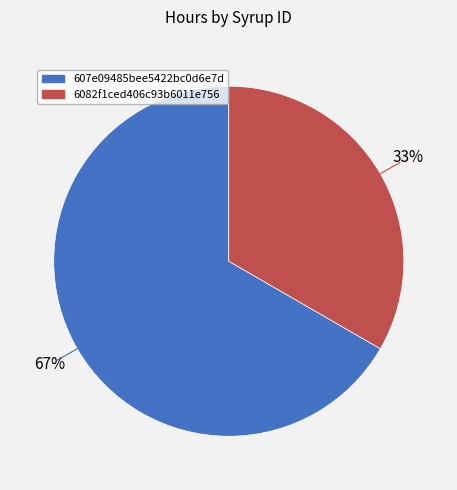

Is it true that 6082f1ced406c93b6011e756 is 33% of the pie?

True